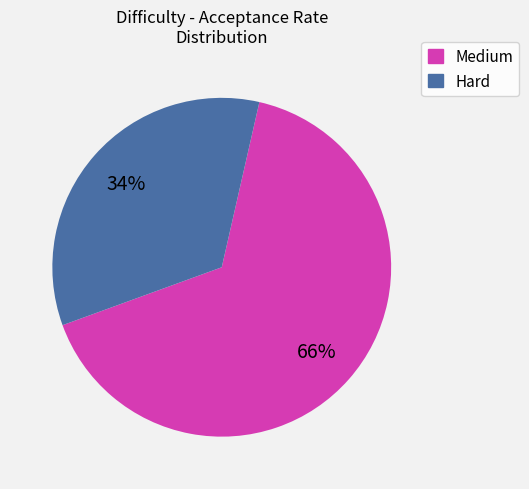

True or false: Hard accounts for 22% of the total.

False